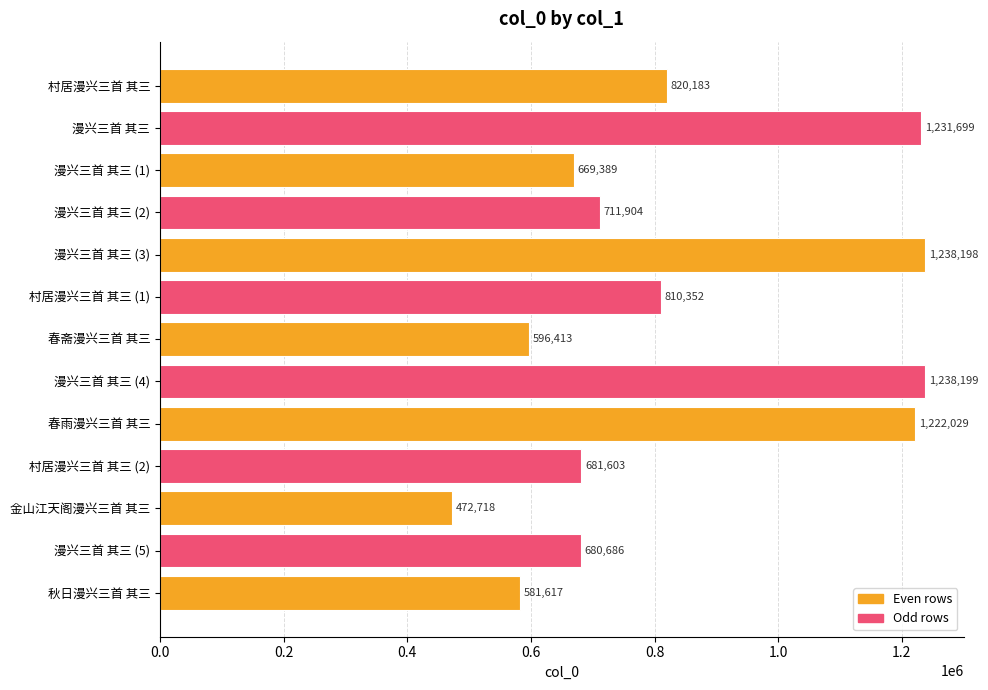

Which category has the lowest value across all series?

金山江天阁漫兴三首 其三